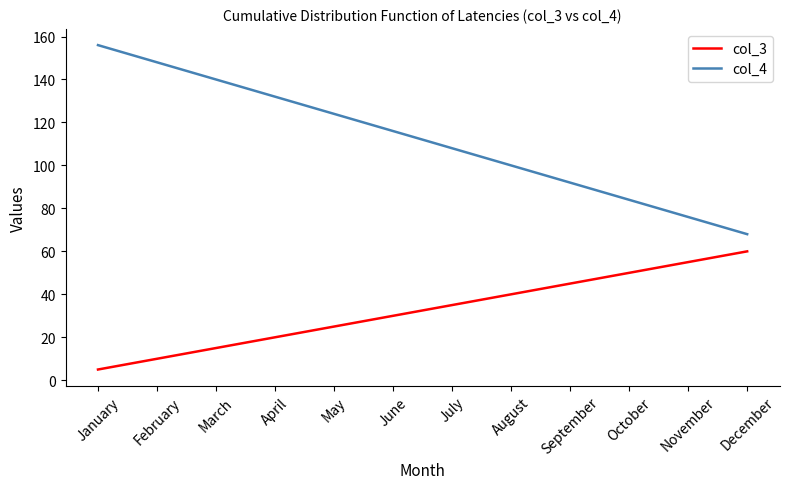

The value of col_4 at December is 90. True or false?

False